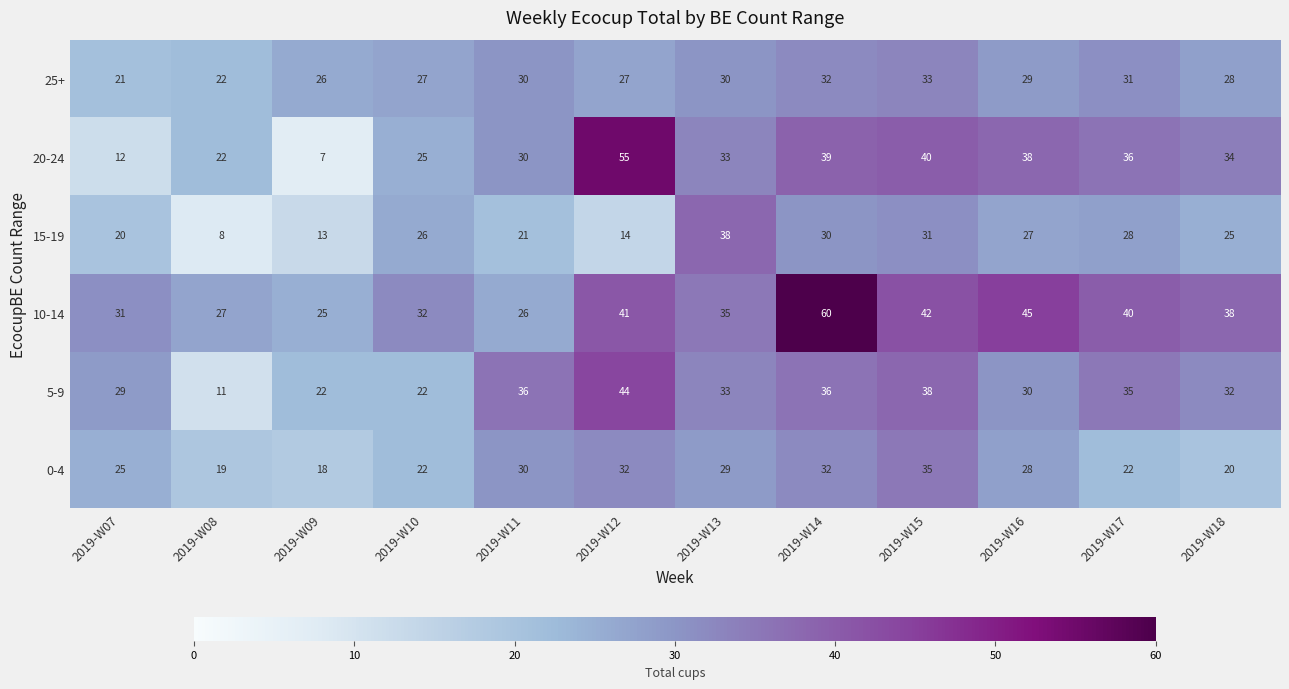

Between 2019-W10 and 2019-W15, which series saw the biggest shift?

5-9